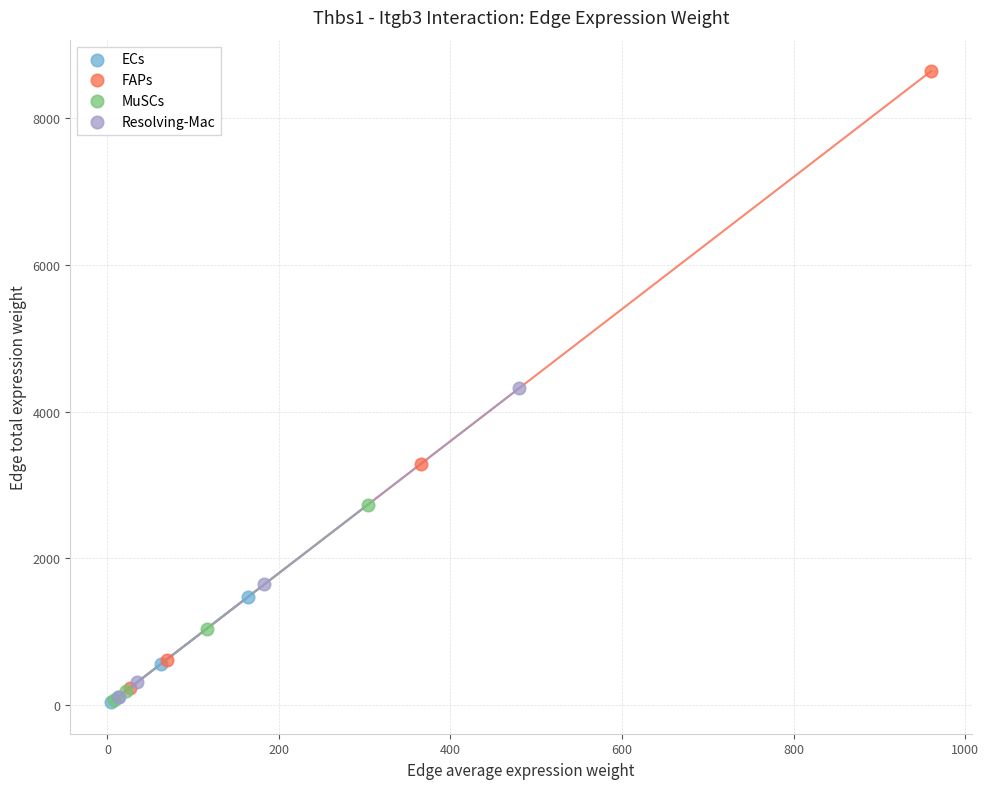

What are all the series names shown in the legend?

ECs, FAPs, MuSCs, Resolving-Mac